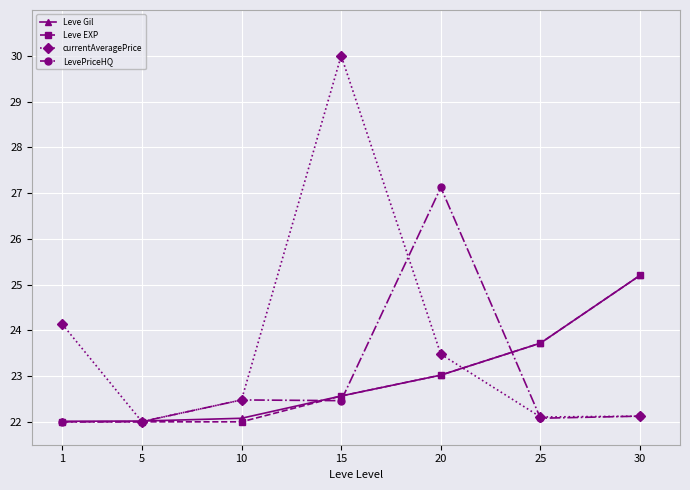

Reading left to right, extract all data points from this chart.

Leve Gil: 1=22.0	5=22.0	10=22.1	15=22.6	20=23.0	25=23.7	30=25.2
Leve EXP: 1=22.0	5=22.0	10=22.0	15=22.6	20=23.0	25=23.7	30=25.2
currentAveragePrice: 1=24.1	5=22.0	10=22.5	15=30.0	20=23.5	25=22.1	30=22.1
LevePriceHQ: 1=22.0	5=22.0	10=22.5	15=22.5	20=27.1	25=22.1	30=22.1